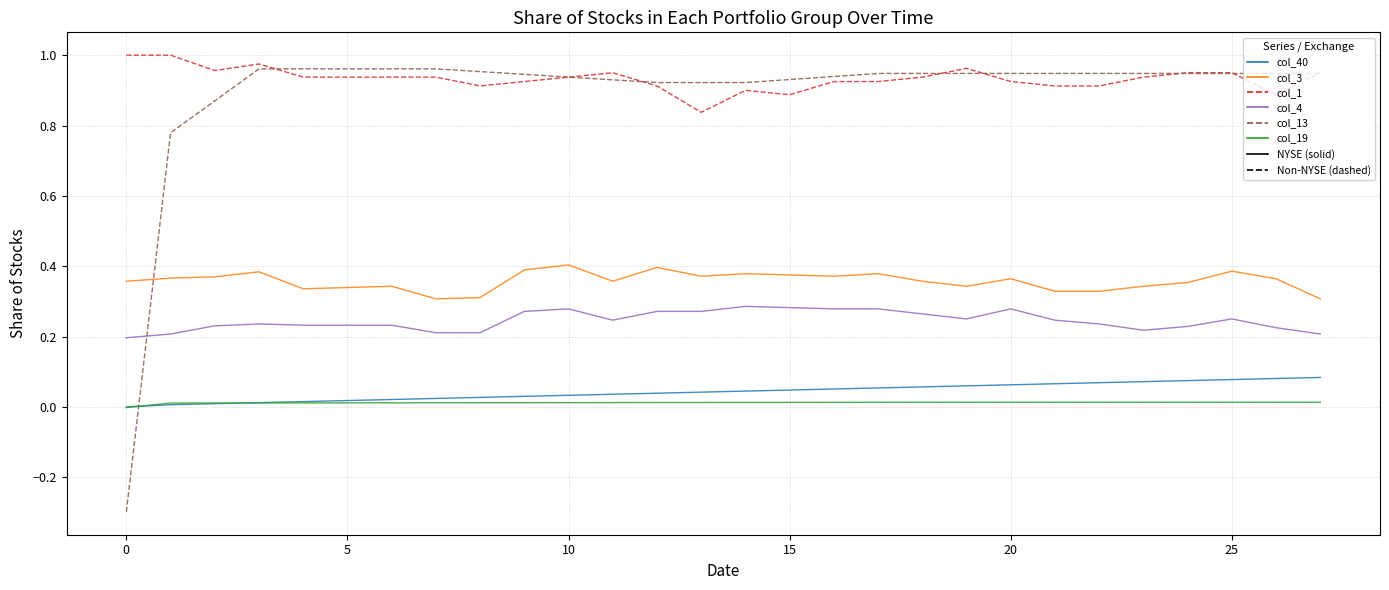

How many categories are shown in the chart?

28